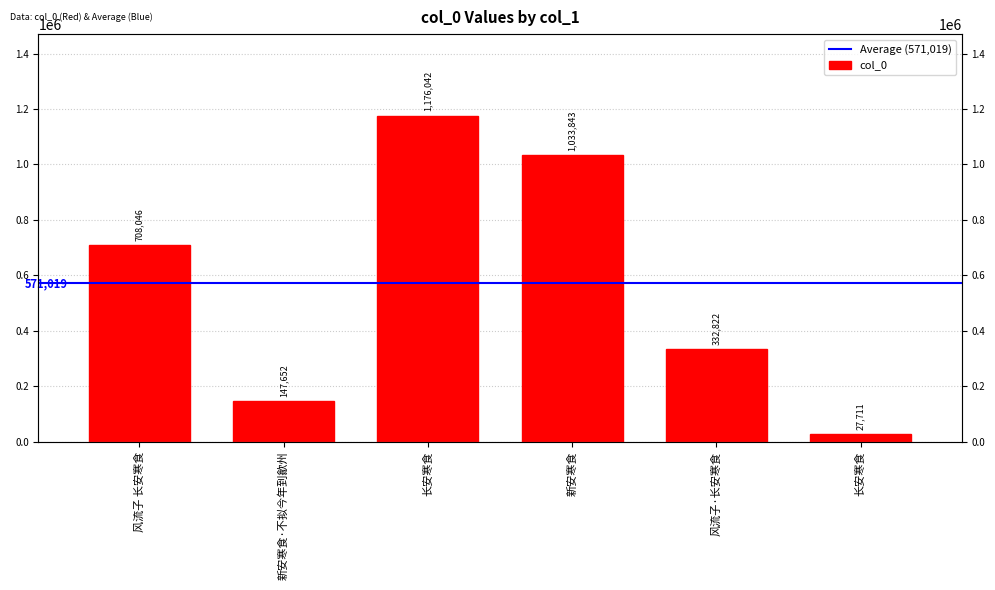

At which label does the data first exceed 708046?

长安寒食